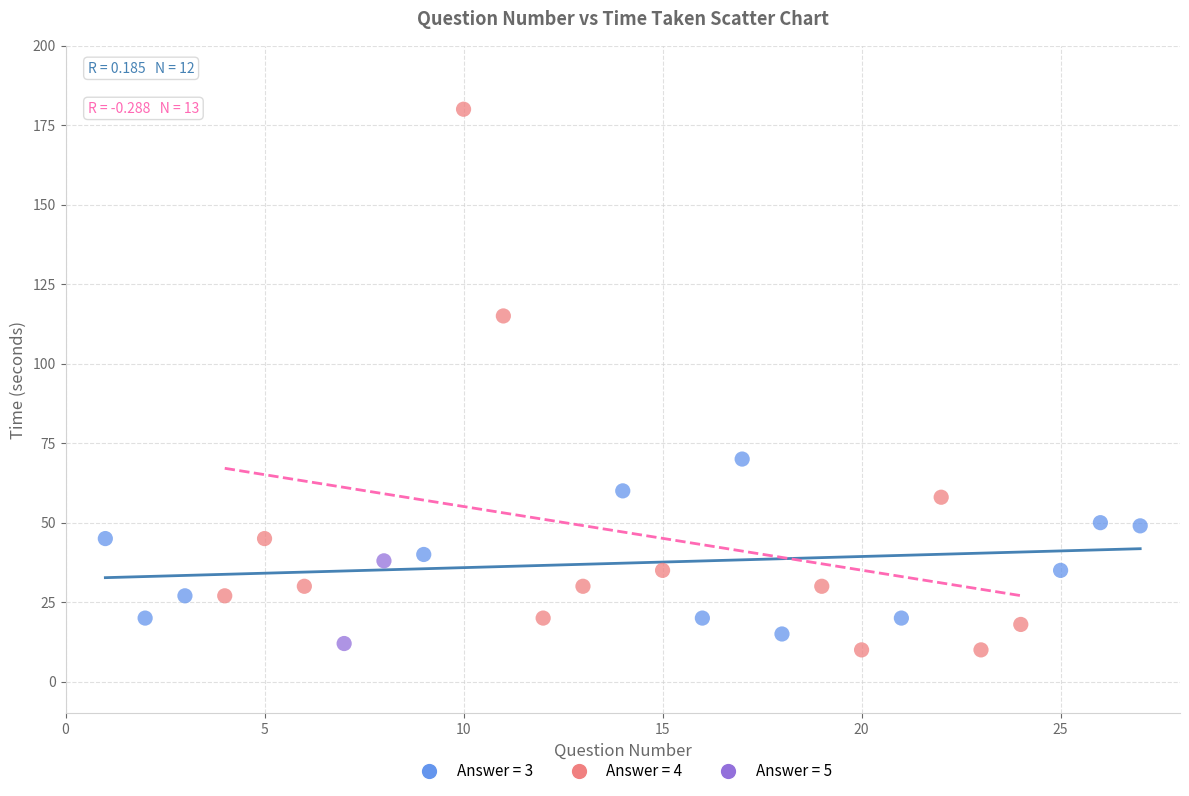

What are all the series names shown in the legend?

Answer = 3, Answer = 4, Answer = 5